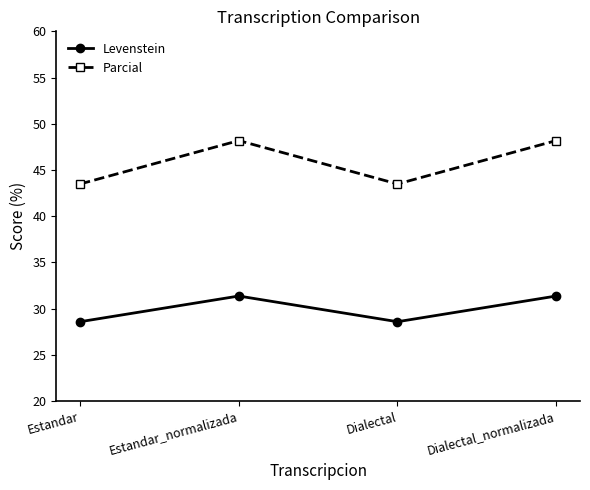

At which category does Parcial reach its first local peak?

Estandar_normalizada